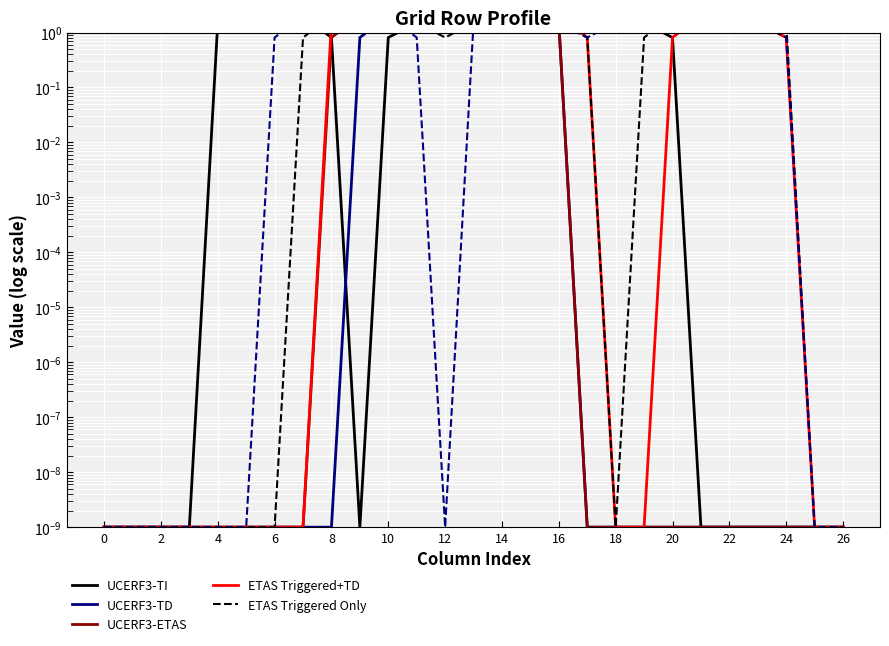

At which label does UCERF3-TI reach its peak?

10